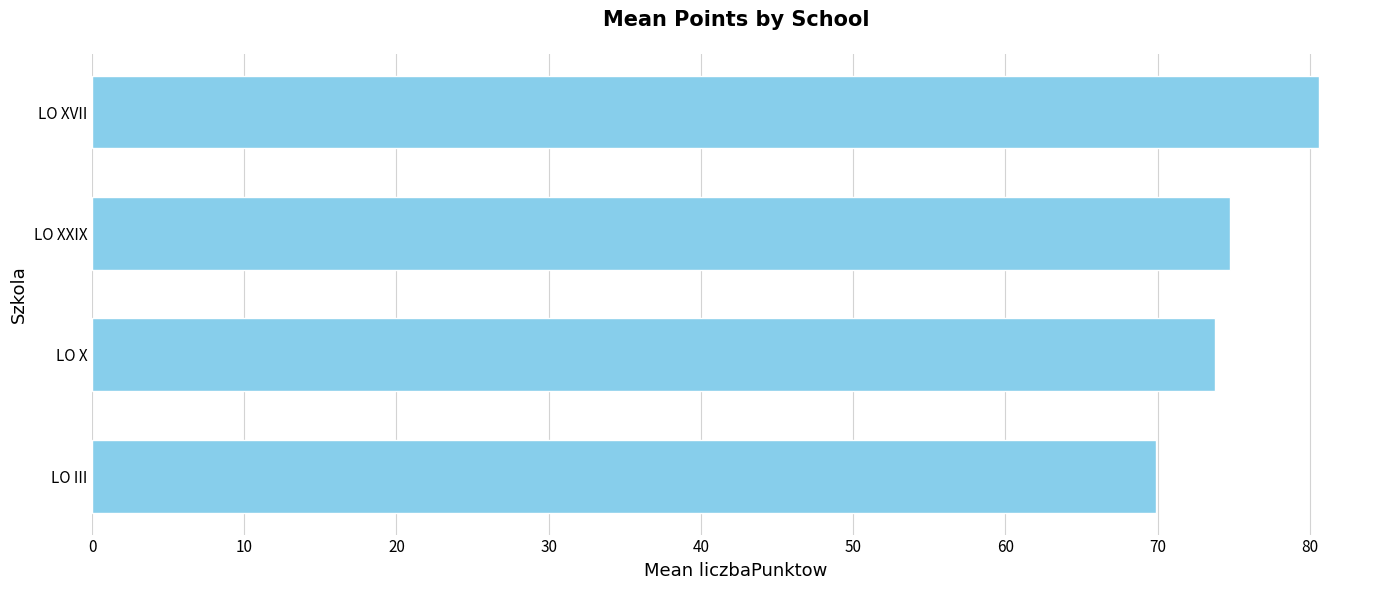

Which category has the highest value across all series?

LO XVII